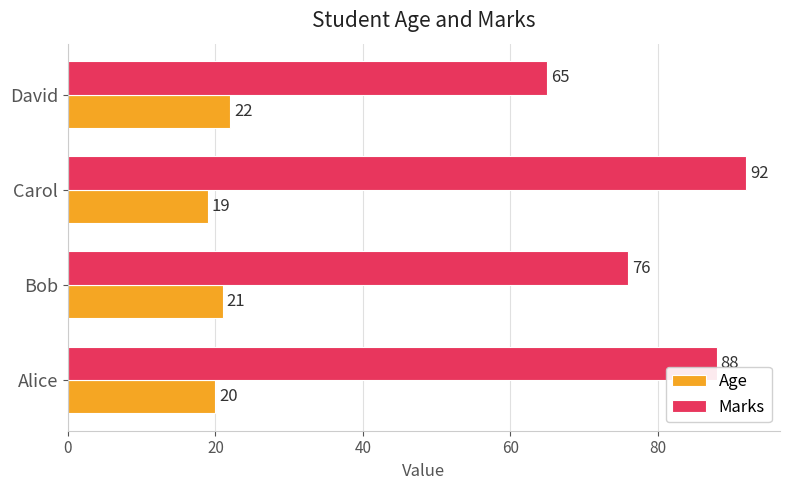

How many data points does each series have?

4